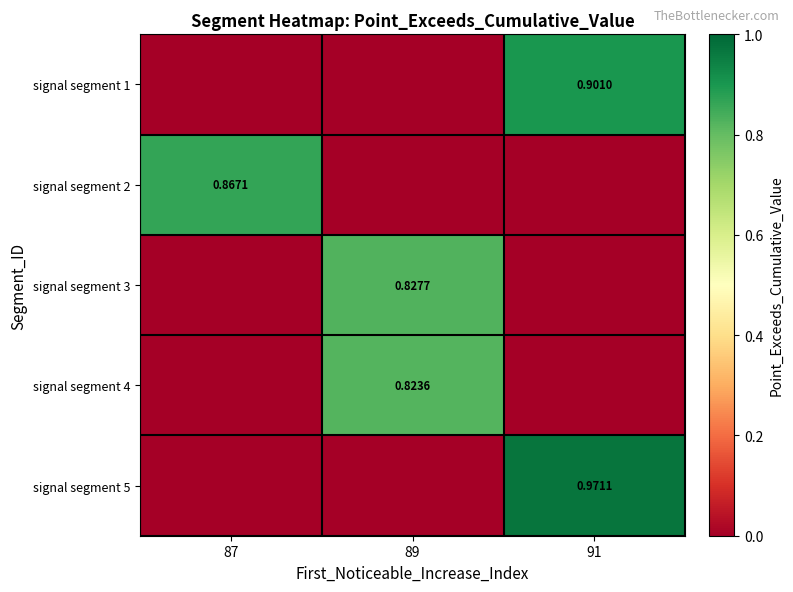

Rank the series by their maximum value, from highest to lowest.

signal segment 5, signal segment 1, signal segment 2, signal segment 3, signal segment 4